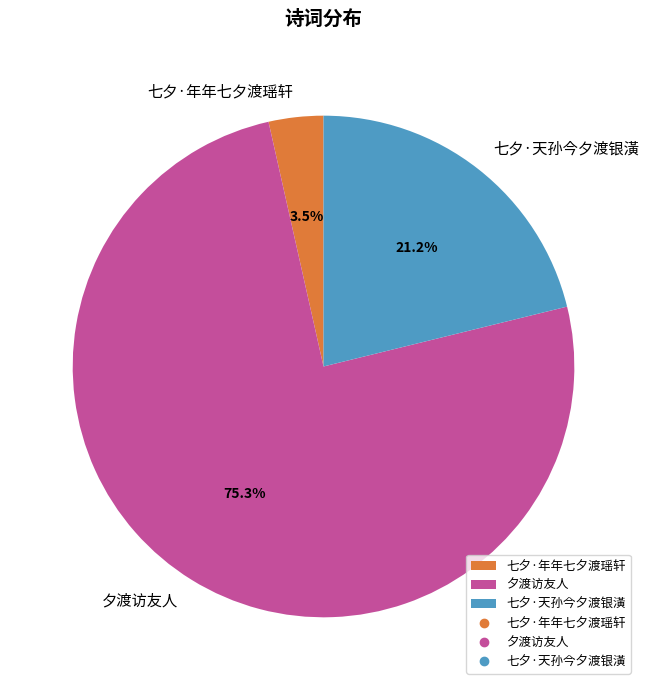

What portion of the pie excludes 七夕·天孙今夕渡银潢?

78.8%